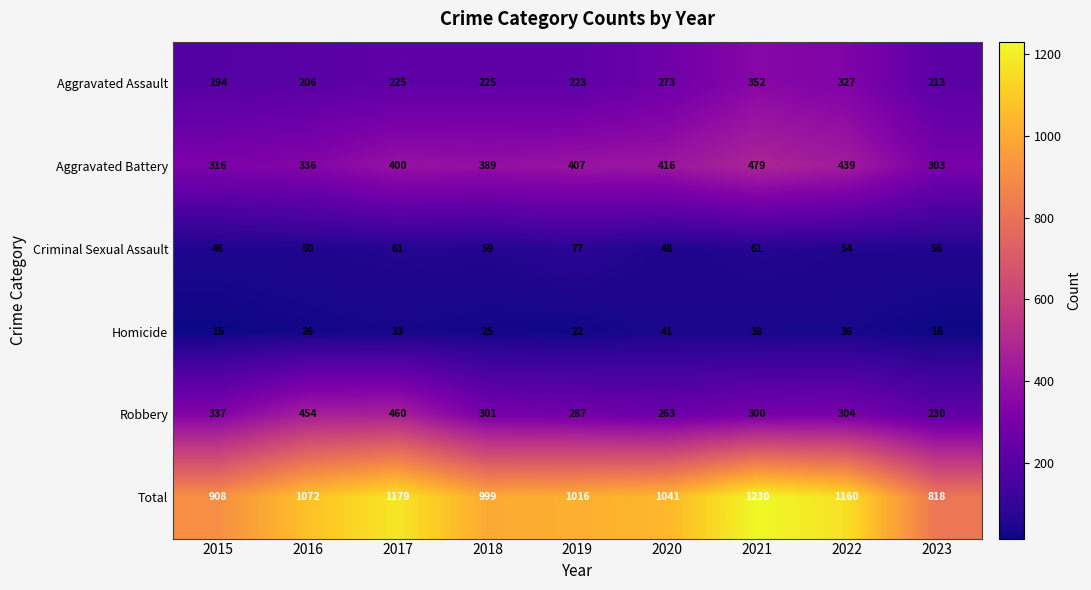

True or false: Aggravated Battery has a value of 84 at 2016.

False